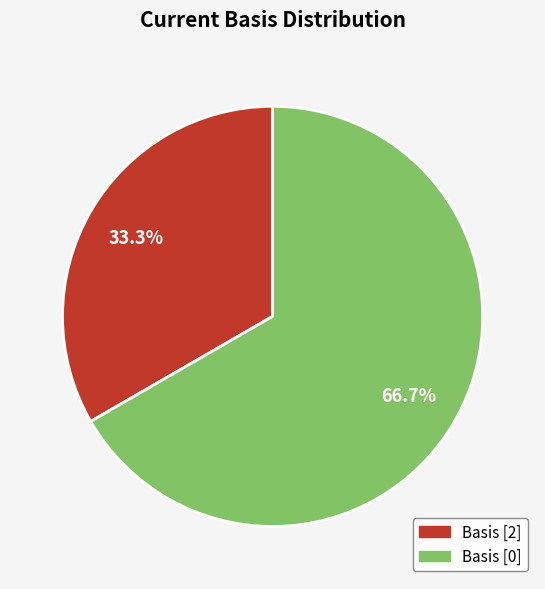

Which category has the smallest portion of the pie?

Basis [2]